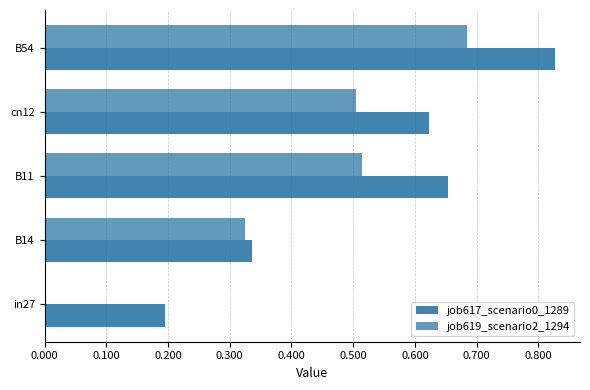

How many values in the job619_scenario2_1294 series exceed 0?

4